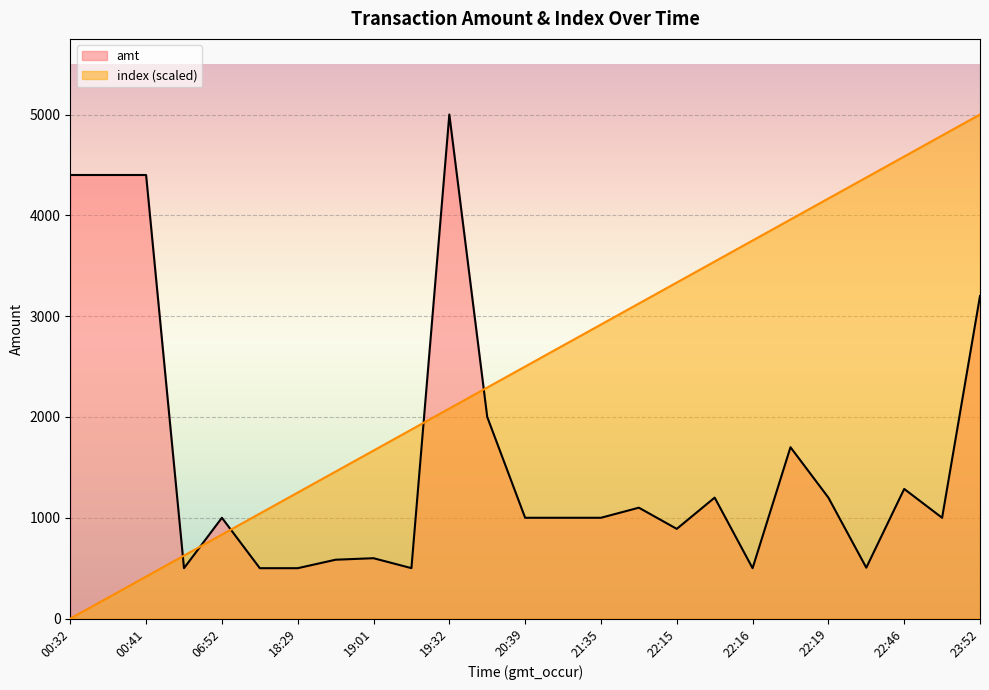

True or false: index has more than 1 interior local peaks.

False